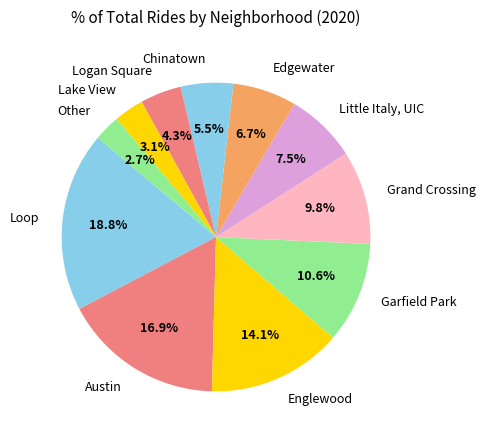

Which category has the biggest portion of the pie?

Loop